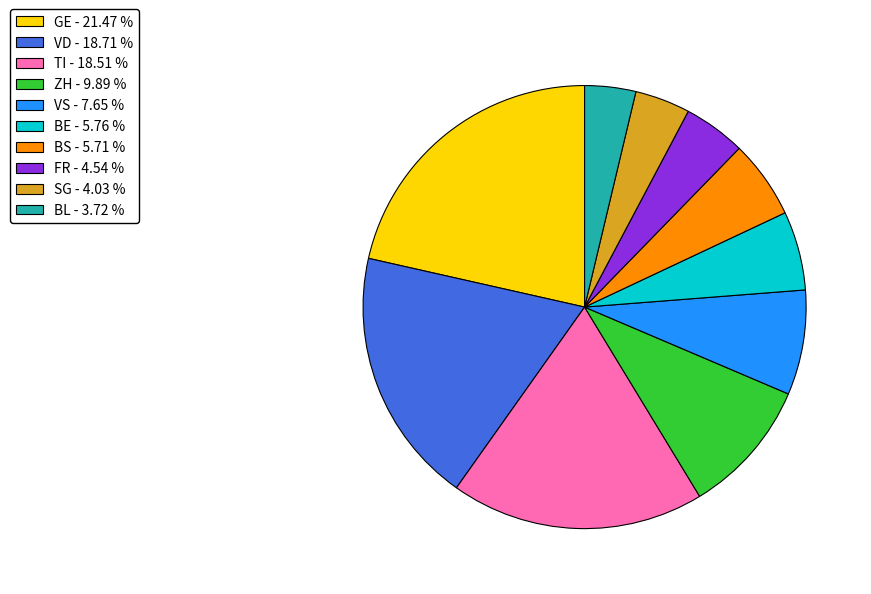

Is there a majority slice in this chart?

No